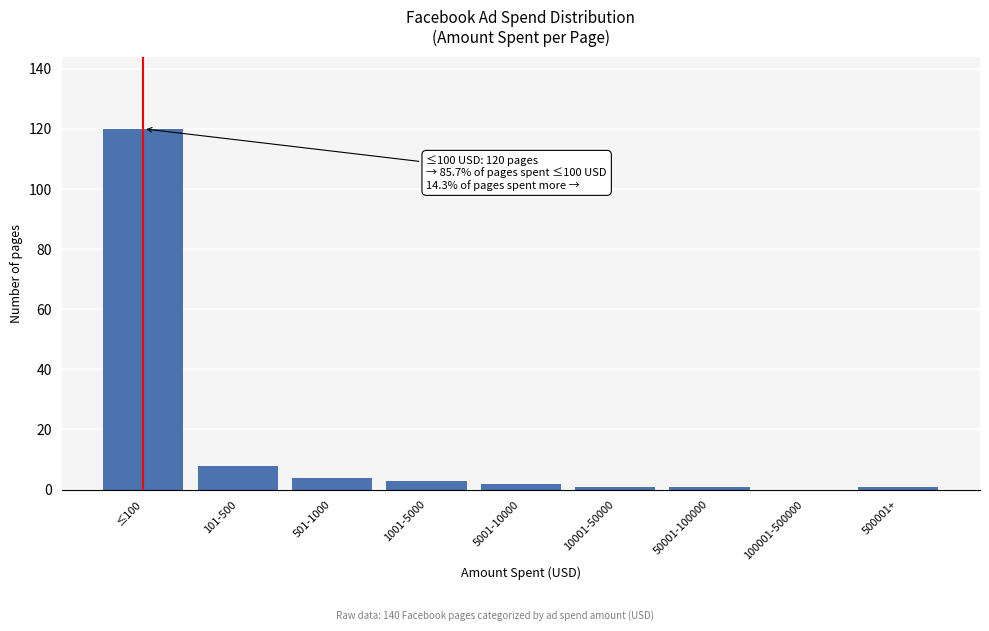

Reading left to right, transcribe all the data shown in this chart.

≤100=120	101-500=8	501-1000=4	1001-5000=3	5001-10000=2	10001-50000=1	50001-100000=1	100001-500000=0	500001+=1